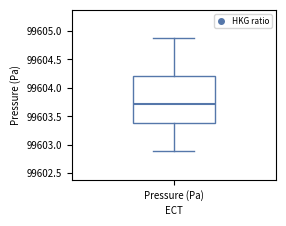

Transcribe this box plot: give where the median line is, the range the box spans, and where the two whiskers end, as read against the y-axis. The values are not printed on the chart, so give them approximately, as read against the axis.

median 99603.70, box 99603.40 to 99604.20, whiskers 99602.90 to 99604.85